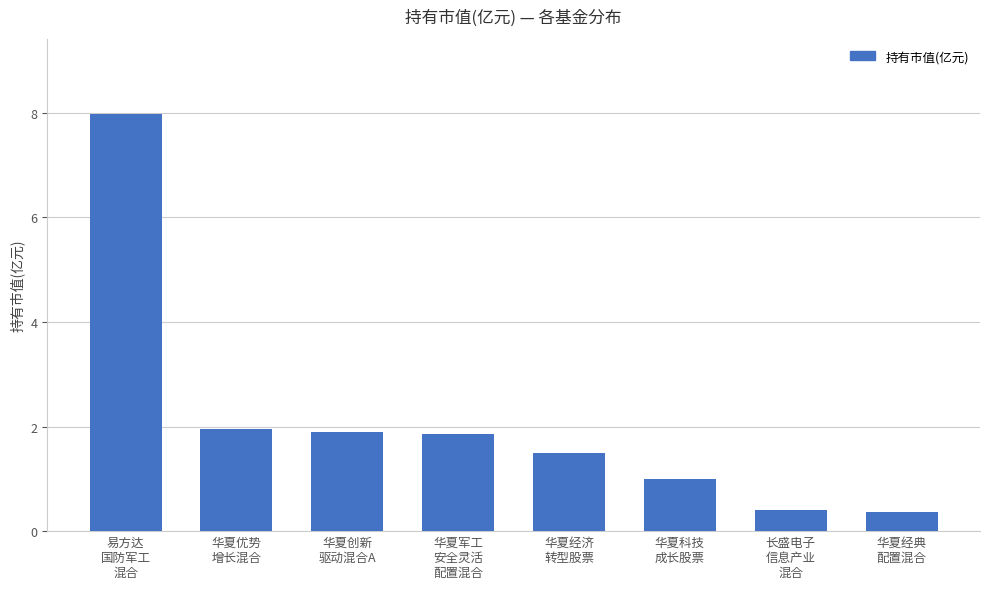

What is the sum of all values?

16.9